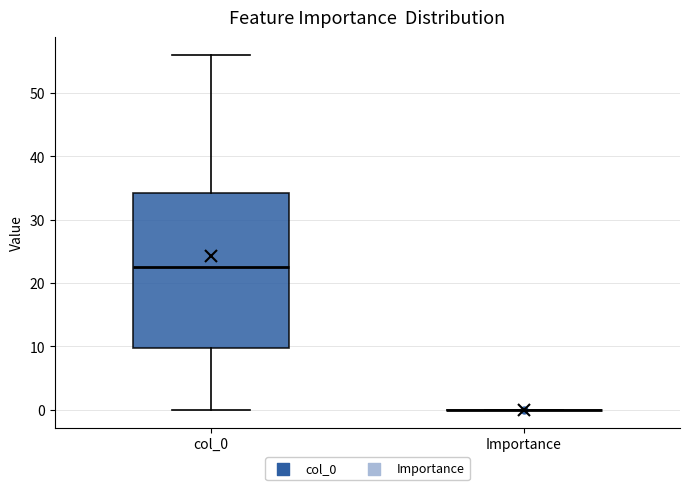

Comparing the boxes themselves (not the whiskers), which one is the tallest?

col_0